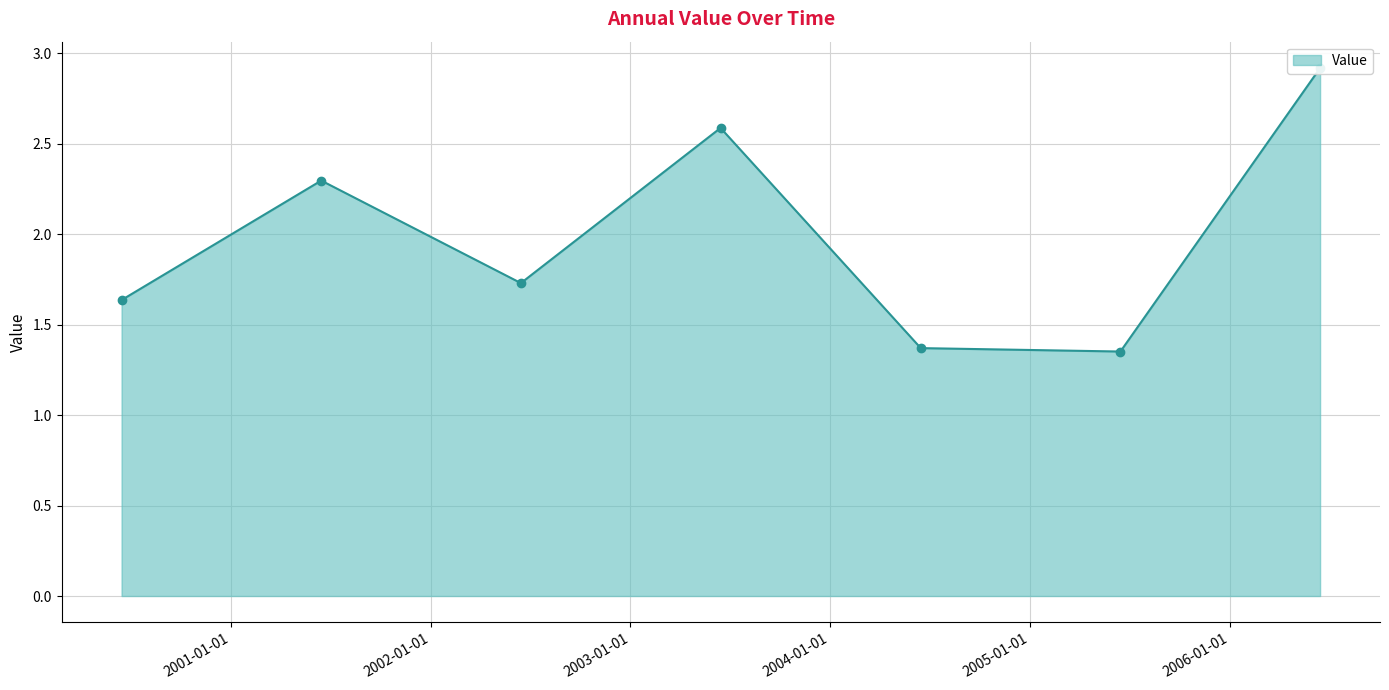

List the labels in order of value, smallest first.

2005-06-15, 2004-06-15, 2000-06-15, 2002-06-15, 2001-06-15, 2003-06-15, 2006-06-15